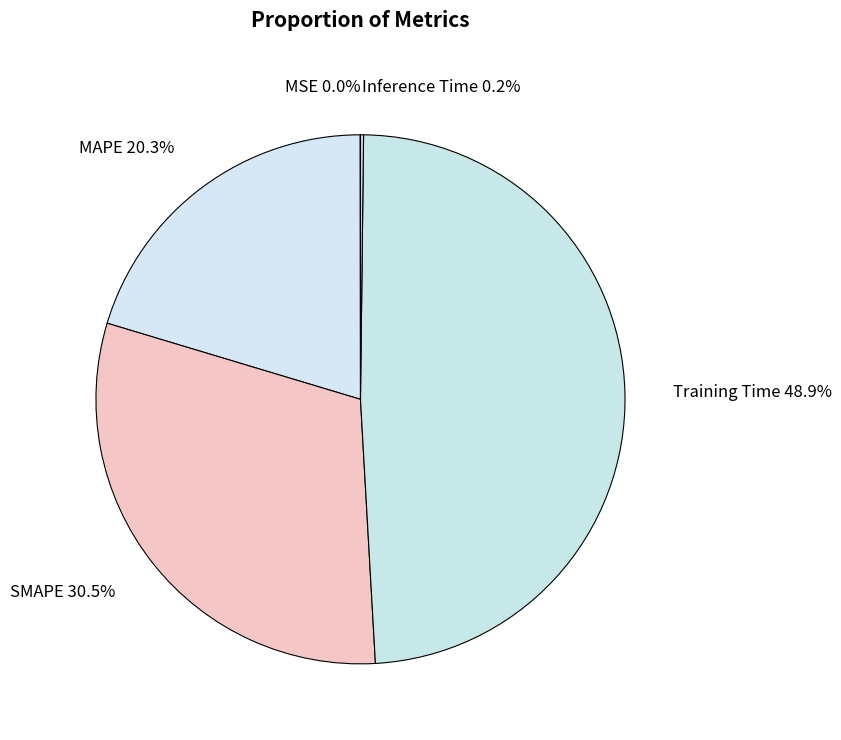

Do MAPE 20.3% and Training Time 48.9% together represent more than half of the pie?

Yes